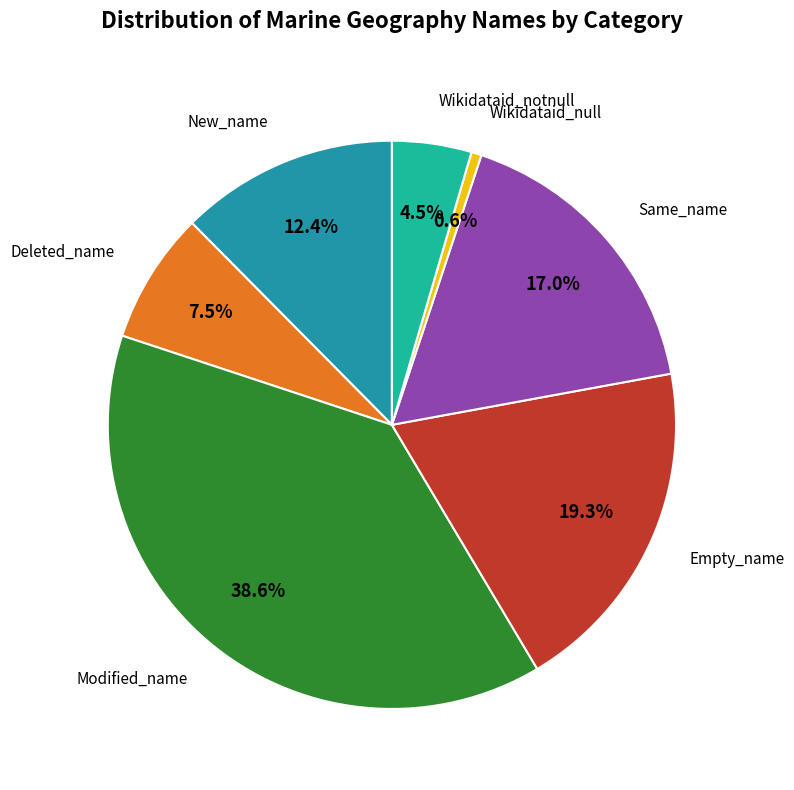

To the nearest percent, what is the average slice percentage?

14%